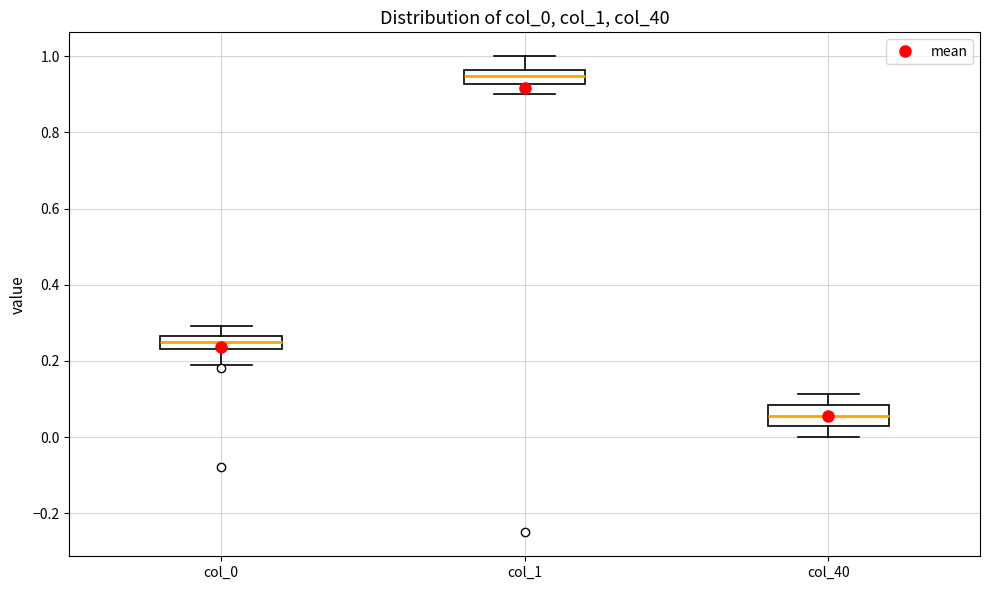

Comparing the boxes themselves (not the whiskers), which one is the tallest?

col_40